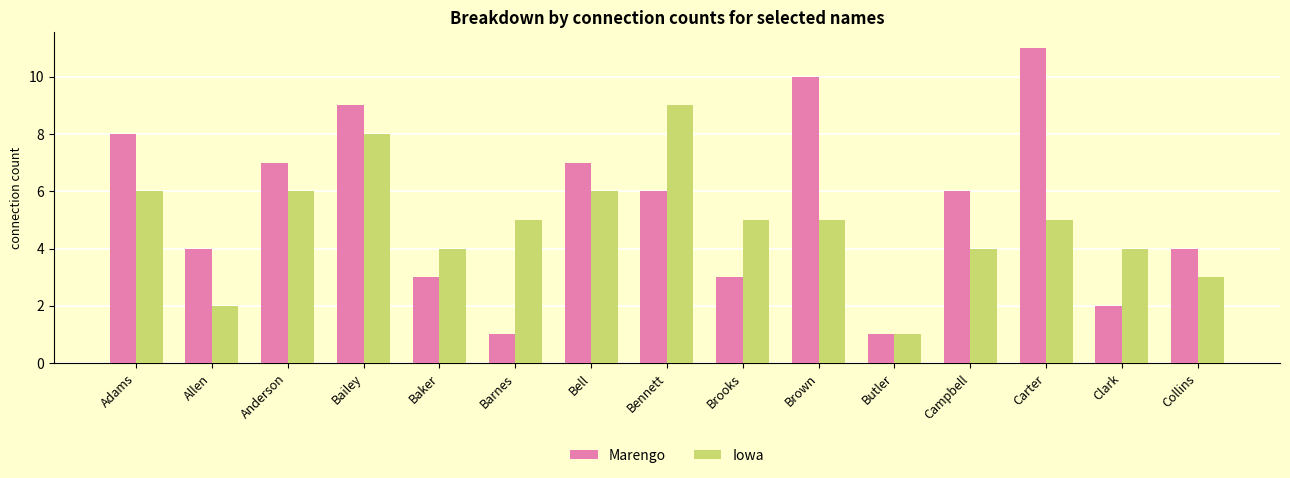

What is the difference between the highest and lowest values at Bell?

1